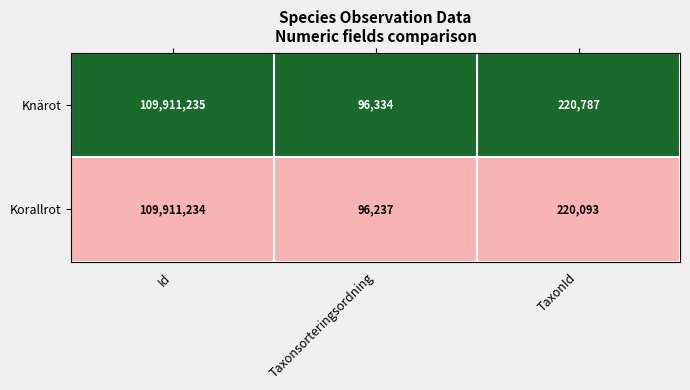

List the series in order of their overall mean, lowest first.

Korallrot, Knärot